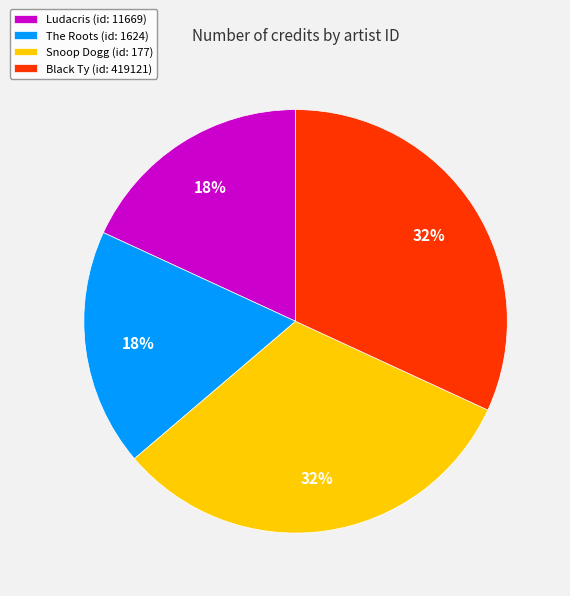

The Snoop Dogg (id: 177) slice represents 37% of the pie. True or false?

False